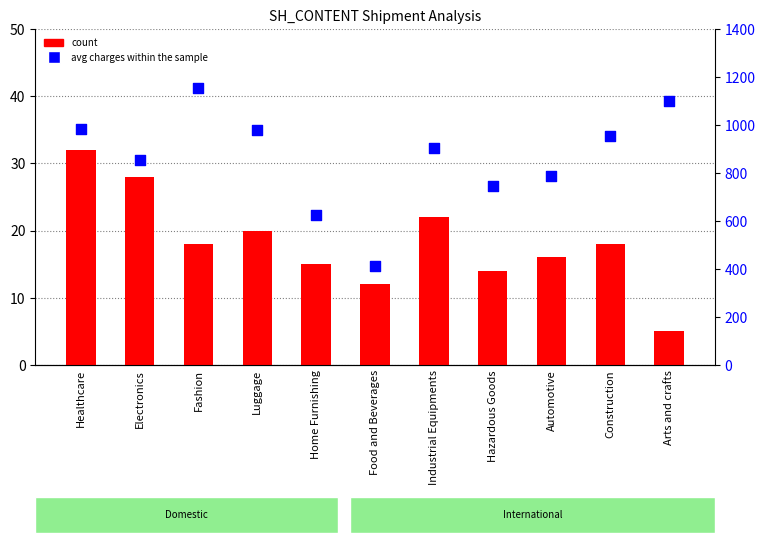

Which series has the largest total across all categories?

avg charges (percentile rank)